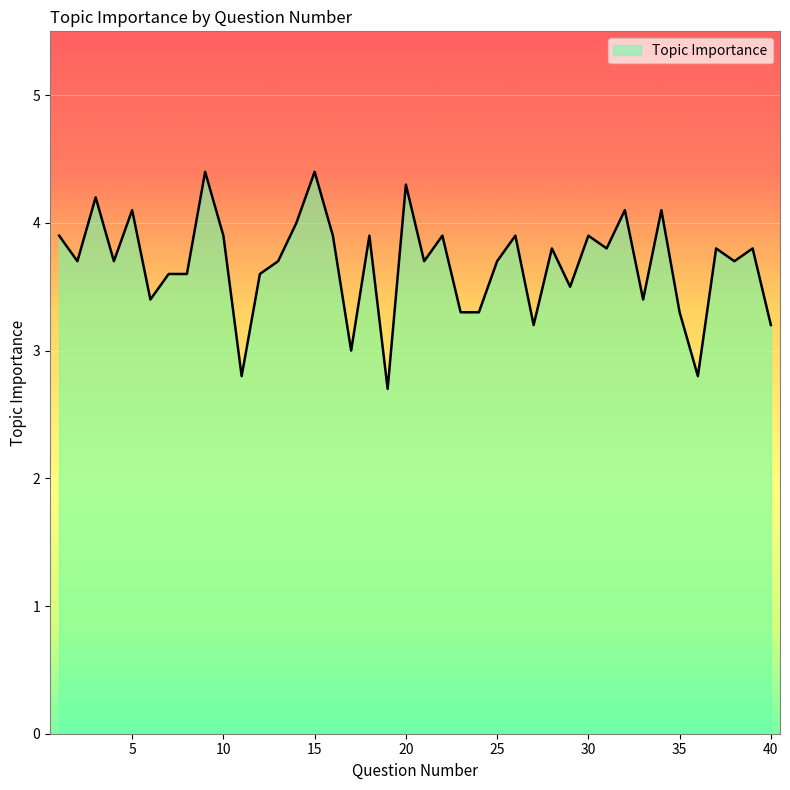

What is the minimum value shown in the chart?

2.7